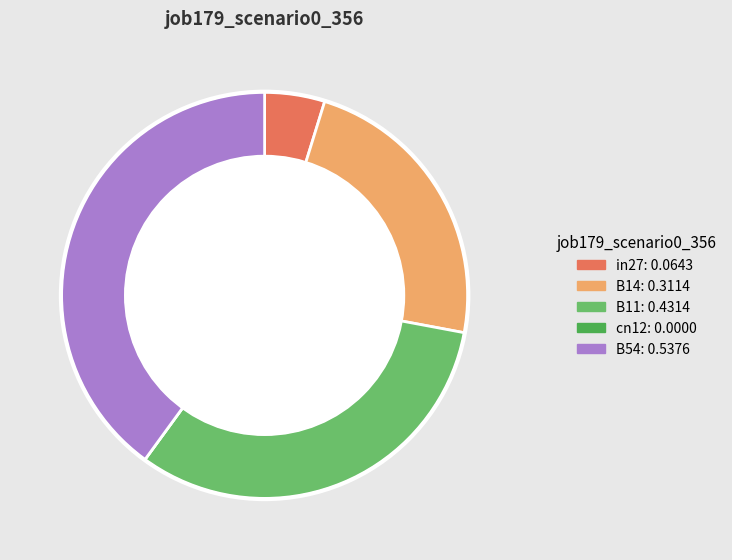

Is the sum of in27 and B11 greater than half?

No